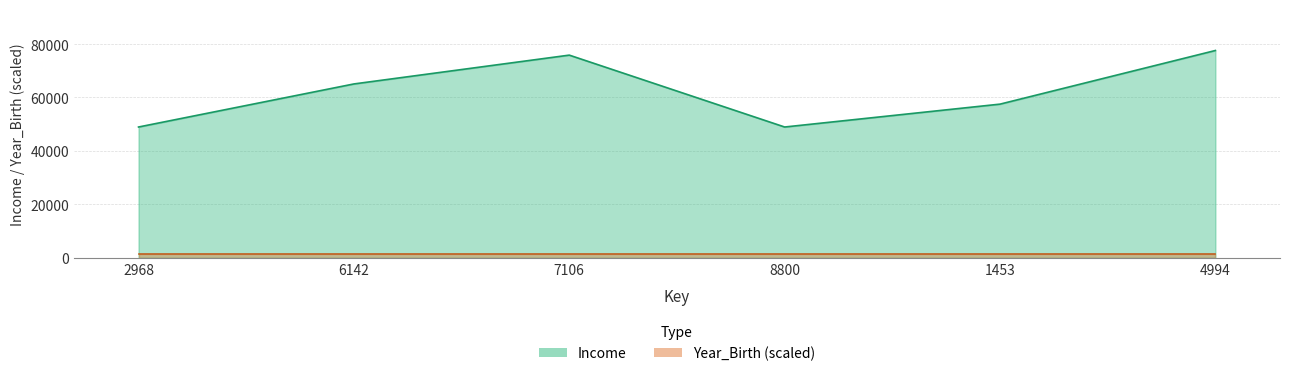

What is the change in value from 2968 to 6142?

+16125